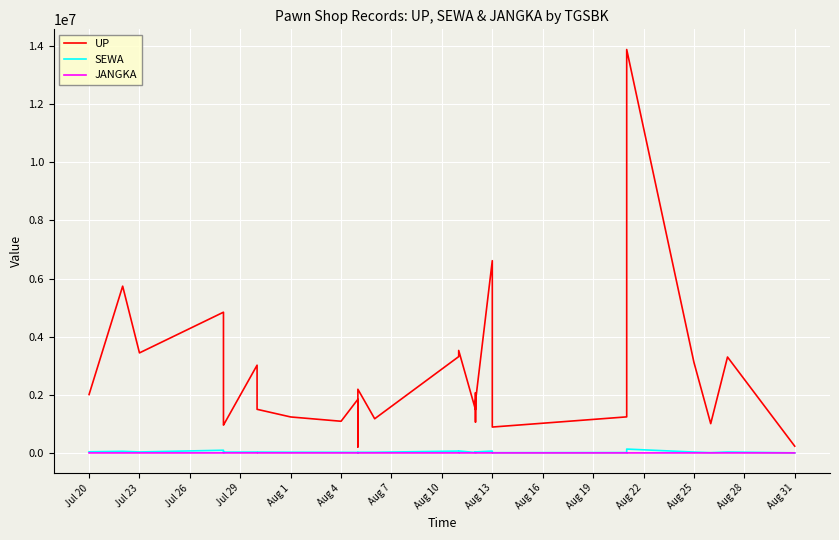

True or false: JANGKA and SEWA cross at least once.

False